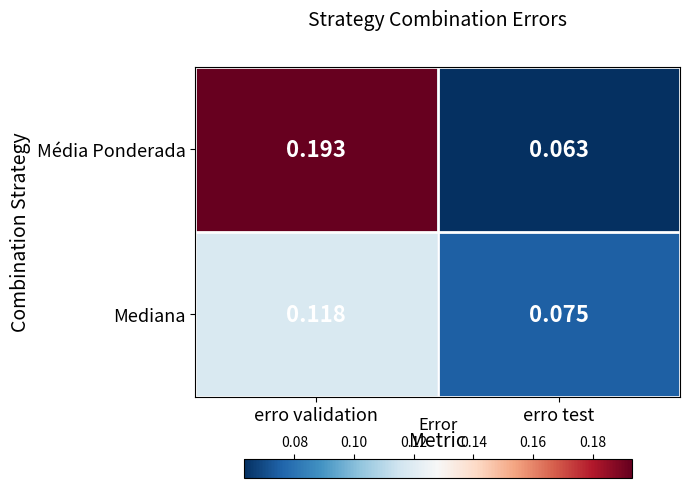

Which series changed the most between erro validation and erro test?

Média Ponderada